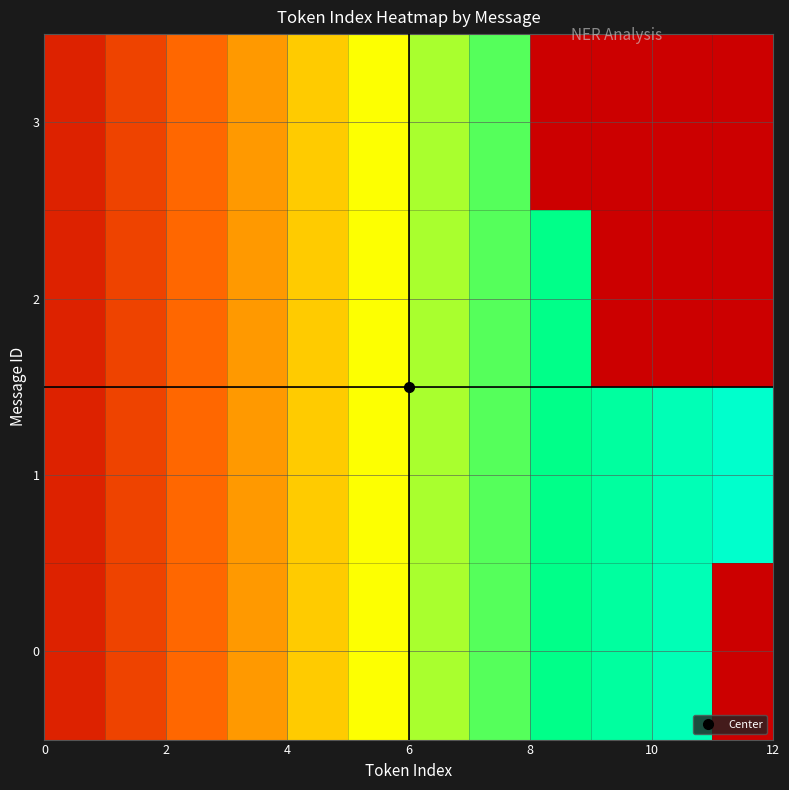

List the series in order of their overall mean, lowest first.

3, 2, 0, 1